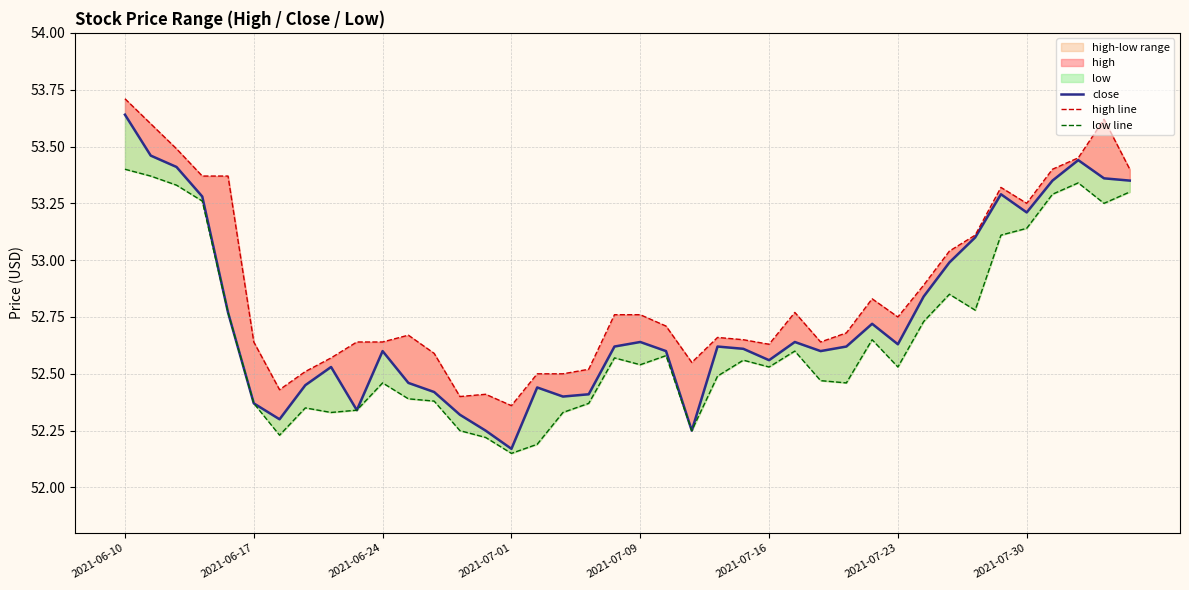

What is the difference between the maximum and minimum values in the low line series?

1.2